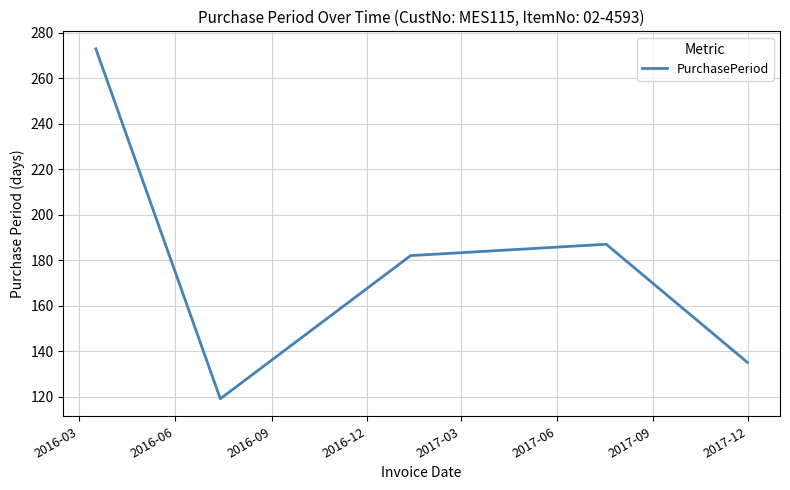

Reading left to right, what are all the values shown in this chart?

273	119	182	187	135